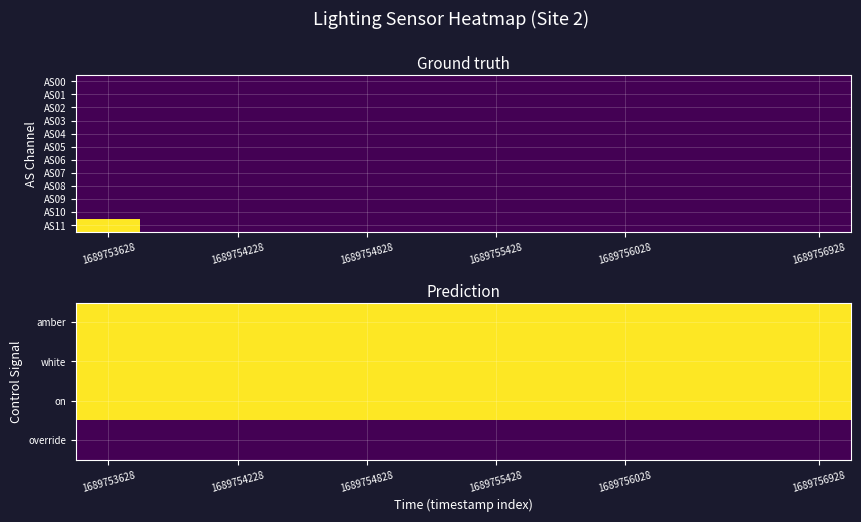

Which series has the widest spread of values?

AS11